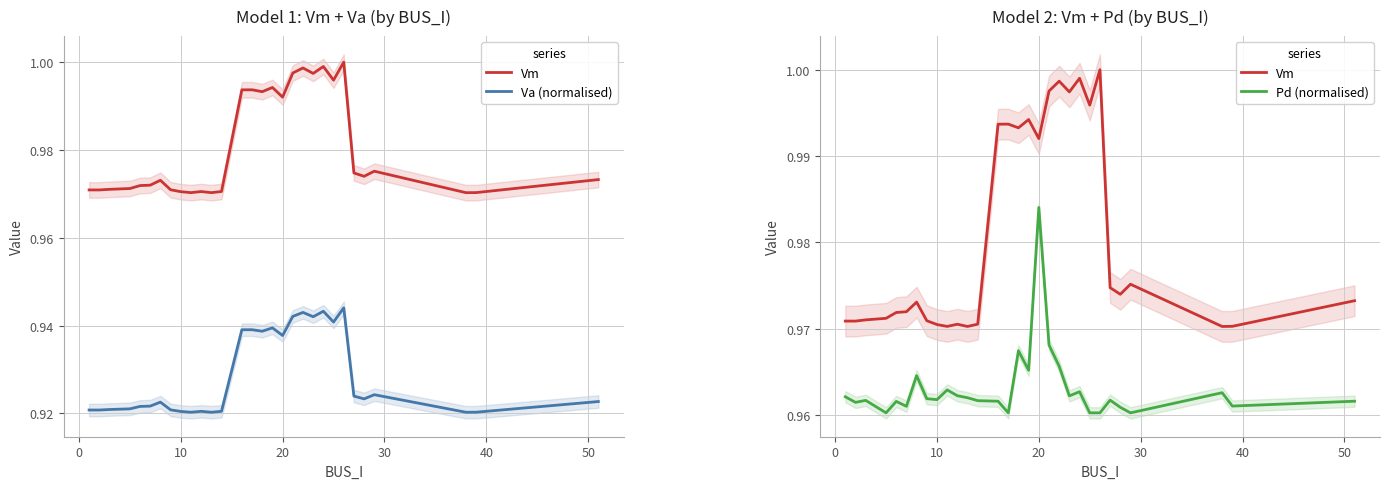

Reading right to left, extract all data points from this chart.

Vm: 1.0	1.0	1.0	1.0	1.0	1.0	1.0	1.0	1.0	1.0	1.0	1.0	1.0	1.0	1.0	1.0	1.0	1.0	1.0	1.0	1.0	1.0	1.0	1.0	1.0	1.0	1.0	1.0	1.0	1.0
Va (normalised): 0.9	0.9	0.9	0.9	0.9	0.9	0.9	0.9	0.9	0.9	0.9	0.9	0.9	0.9	0.9	0.9	0.9	0.9	0.9	0.9	0.9	0.9	0.9	0.9	0.9	0.9	0.9	0.9	0.9	0.9
Pd (normalised): 1.0	1.0	1.0	1.0	1.0	1.0	1.0	1.0	1.0	1.0	1.0	1.0	1.0	1.0	1.0	1.0	1.0	1.0	1.0	1.0	1.0	1.0	1.0	1.0	1.0	1.0	1.0	1.0	1.0	1.0